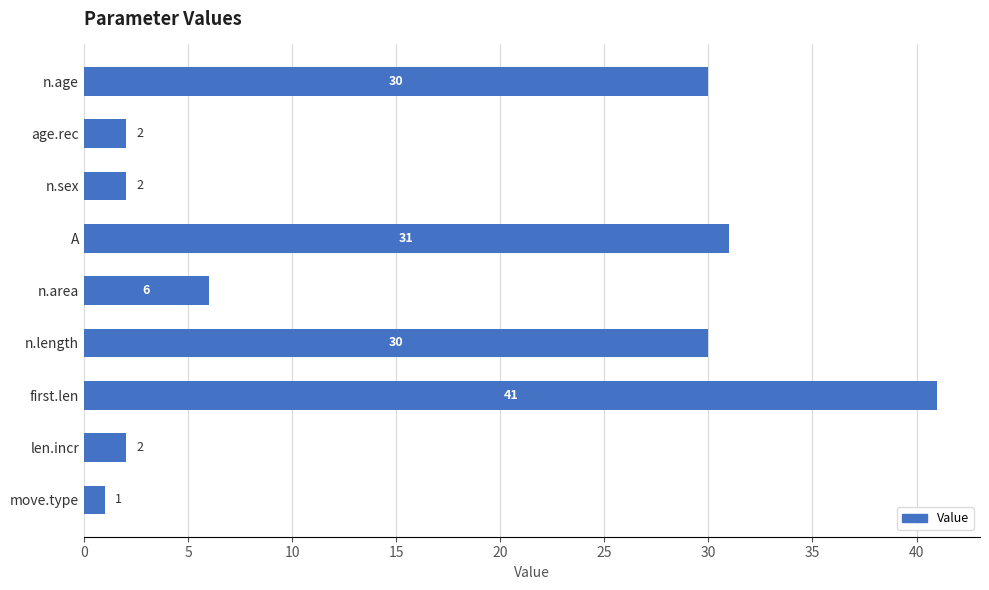

What is the ratio of the value at n.age to the value at len.incr?

15.0